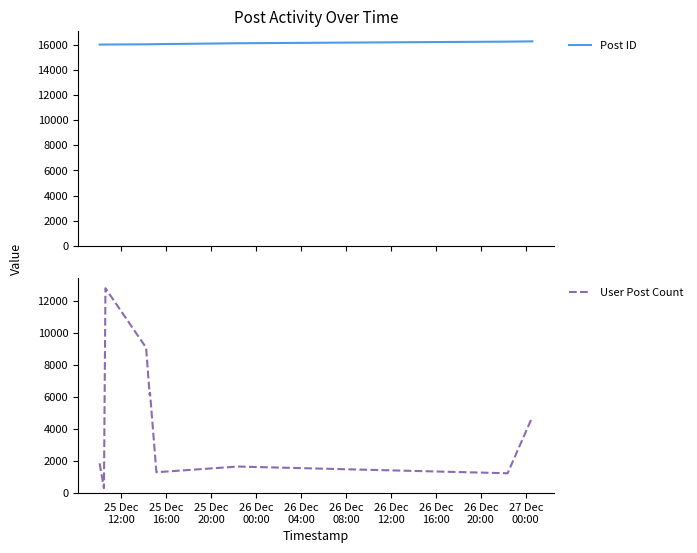

What is the highest value of the Post ID series?

16254